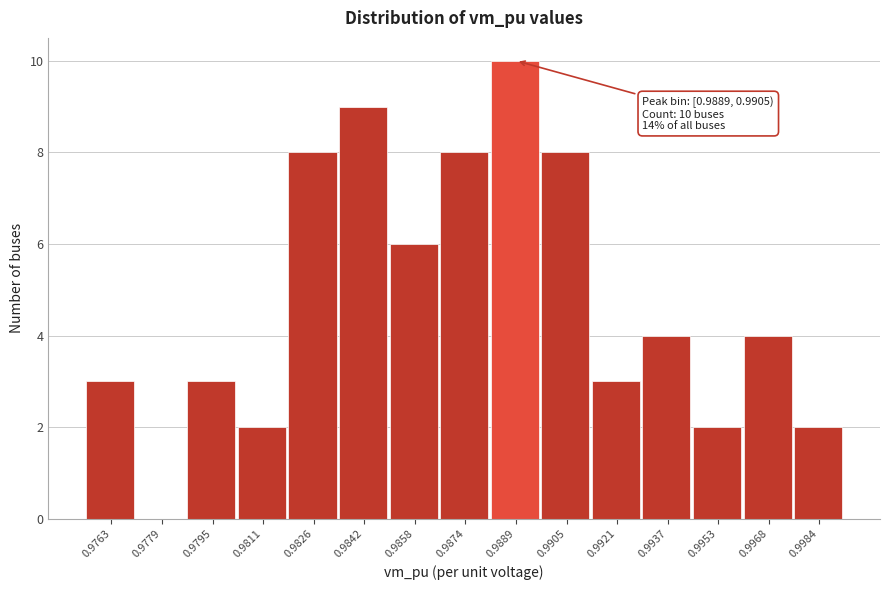

Reading left to right, transcribe all the data shown in this chart.

0.9763=3	0.9779=0	0.9795=3	0.9811=2	0.9826=8	0.9842=9	0.9858=6	0.9874=8	0.9889=10	0.9905=8	0.9921=3	0.9937=4	0.9953=2	0.9968=4	0.9984=2